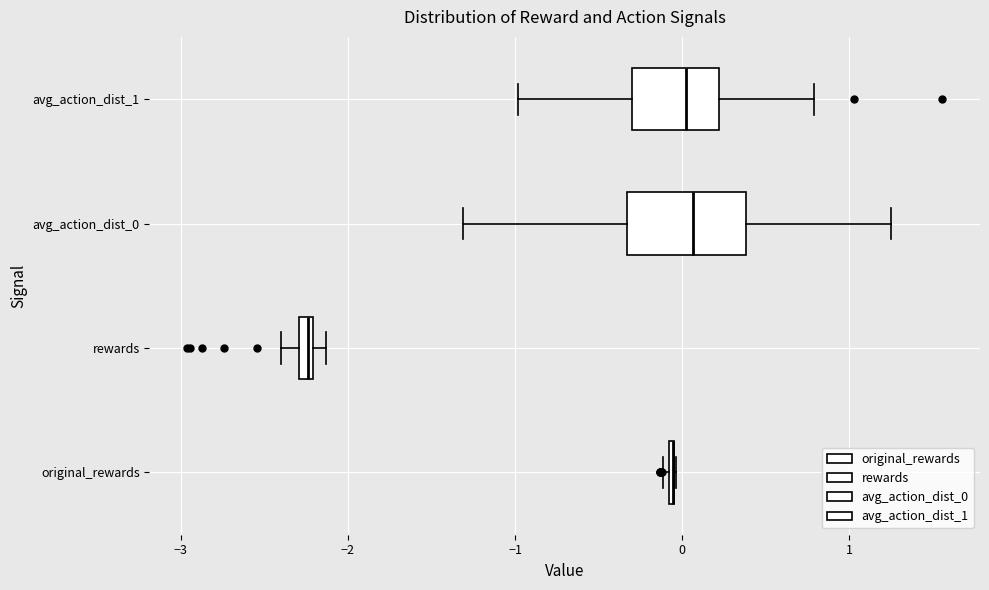

Comparing the boxes themselves (not the whiskers), which one is the widest?

avg_action_dist_0